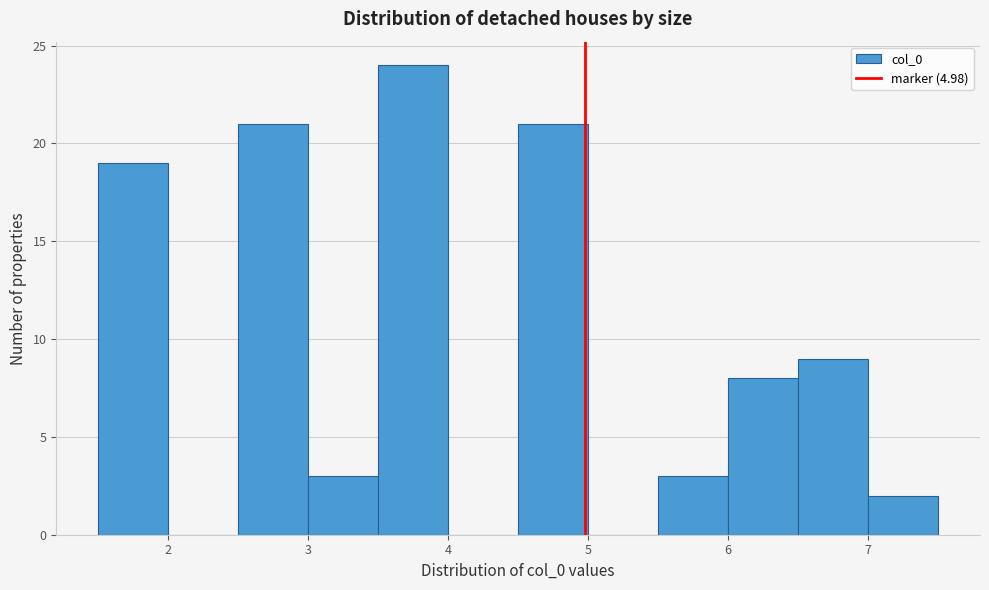

What is the height of the bar covering 5.5 to 6.0 on the x-axis? The values are not printed on the chart, so give them approximately, as read against the axis.

3